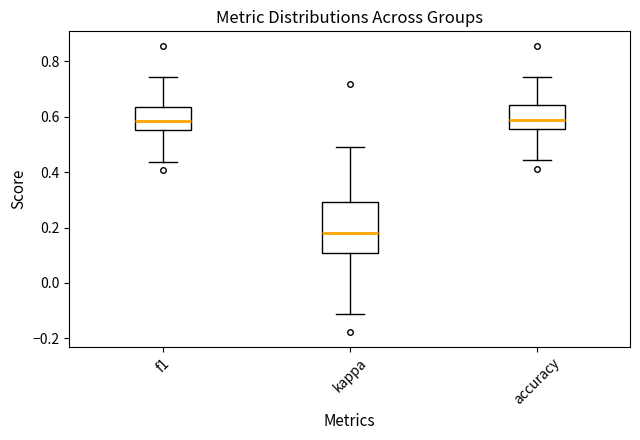

Reading left to right, read every box against the y-axis: the position of its median line, the range the box covers, and the ends of its whiskers. The values are not printed on the chart, so give them approximately, as read against the axis.

f1: median 0.58, box 0.56 to 0.64, whiskers 0.44 to 0.74
kappa: median 0.18, box 0.10 to 0.30, whiskers -0.12 to 0.48
accuracy: median 0.58, box 0.56 to 0.64, whiskers 0.44 to 0.74